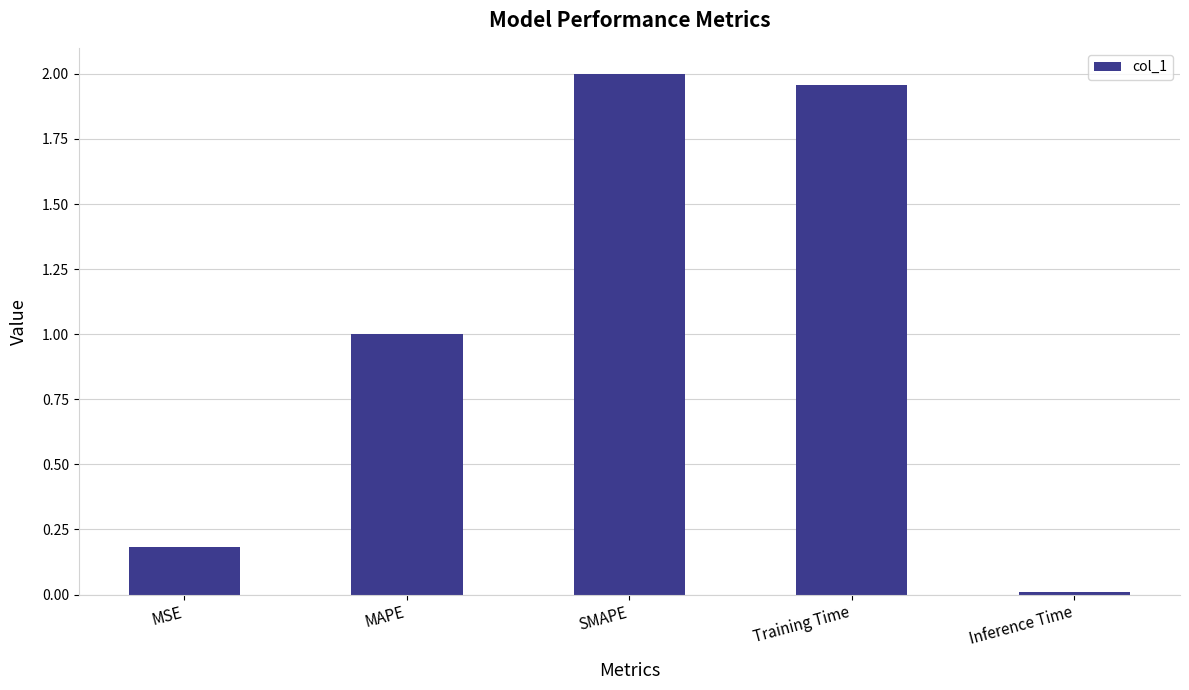

Between MAPE and Training Time, which is larger?

Training Time